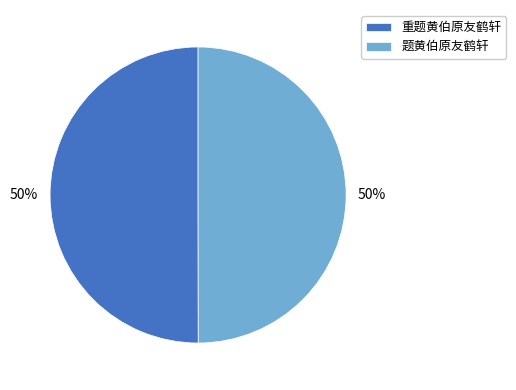

What percentage is the 重题黄伯原友鹤轩 slice, to the nearest percent?

50%